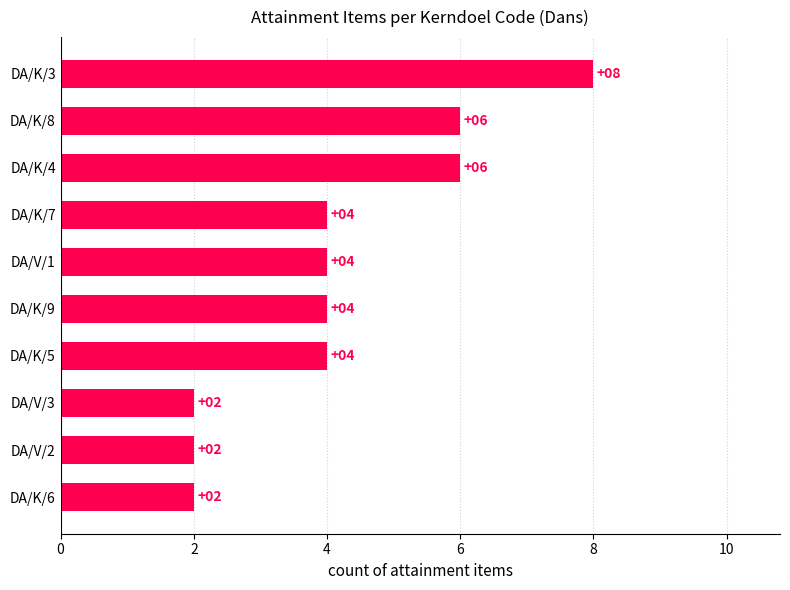

Does the chart contain stacked bars?

No